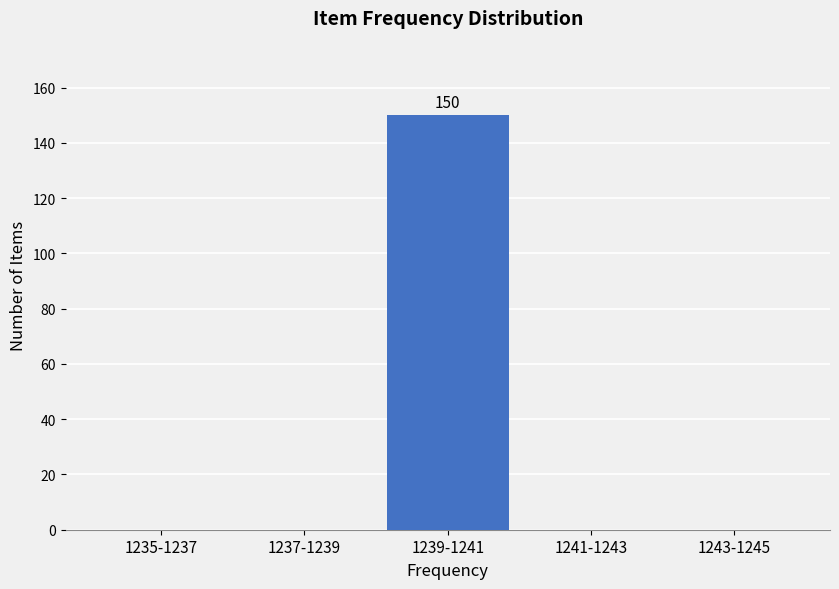

Reading left to right, list all the values displayed in this chart.

1235-1237=0	1237-1239=0	1239-1241=150	1241-1243=0	1243-1245=0